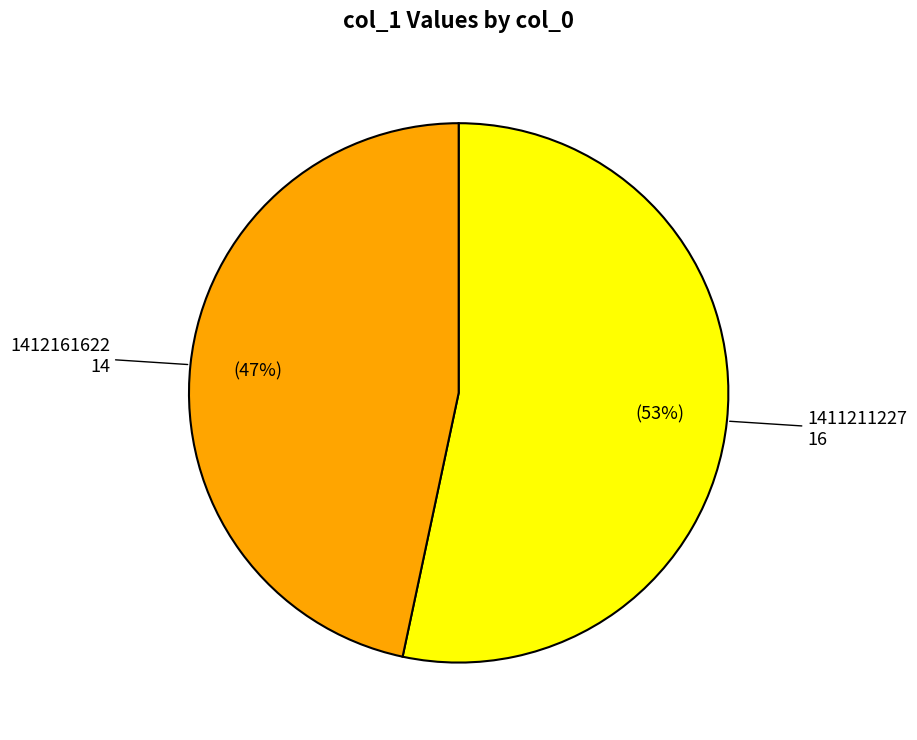

Combined, do 1412161622 and 1411211227 account for over 50%?

Yes